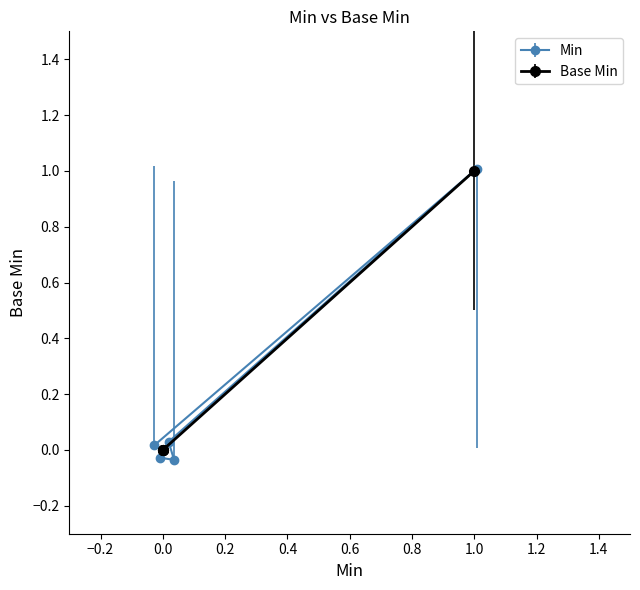

What is the difference between the maximum and minimum values?

1.0